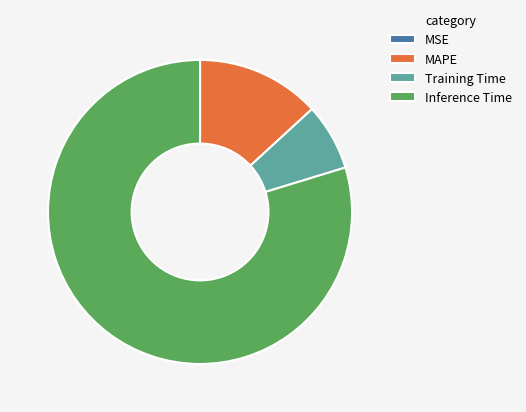

What is the largest slice in the pie chart?

Inference Time